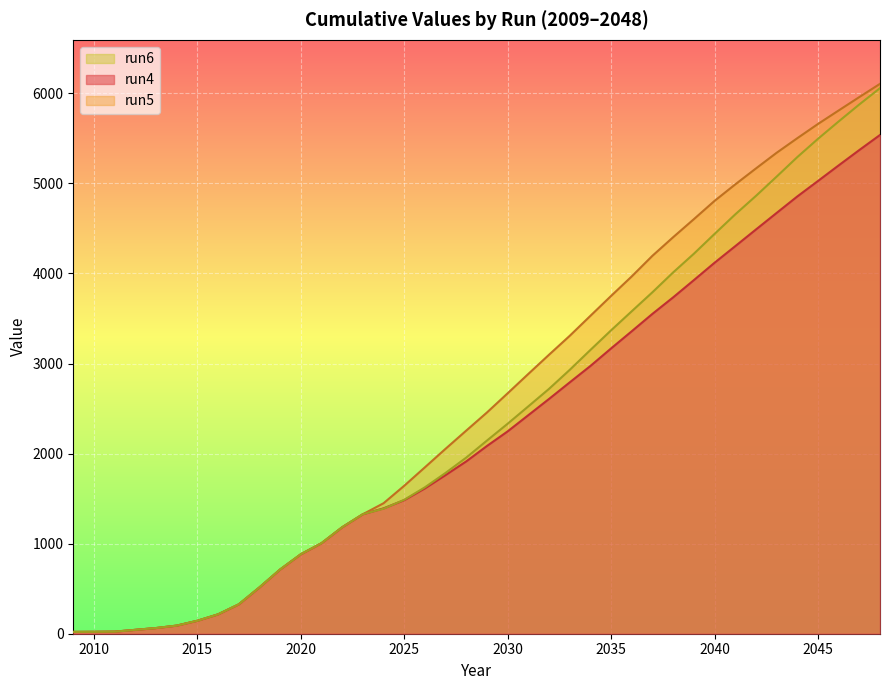

What is the minimum value for run6?

20